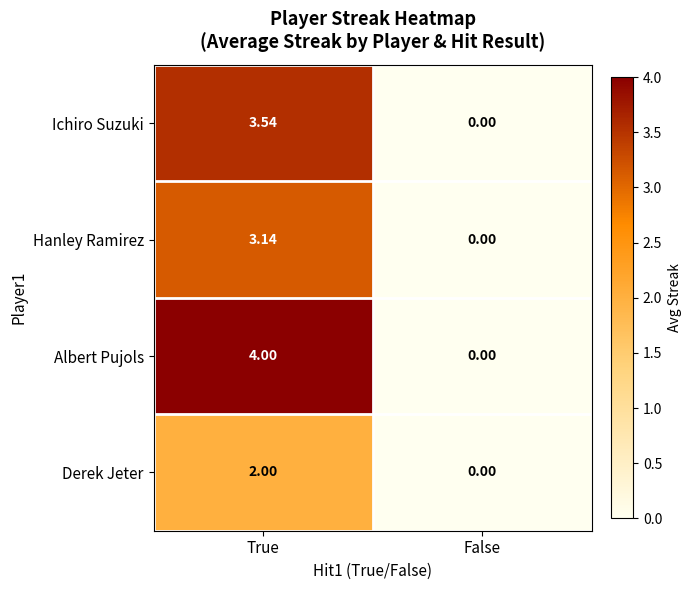

How many series are shown in this chart?

4